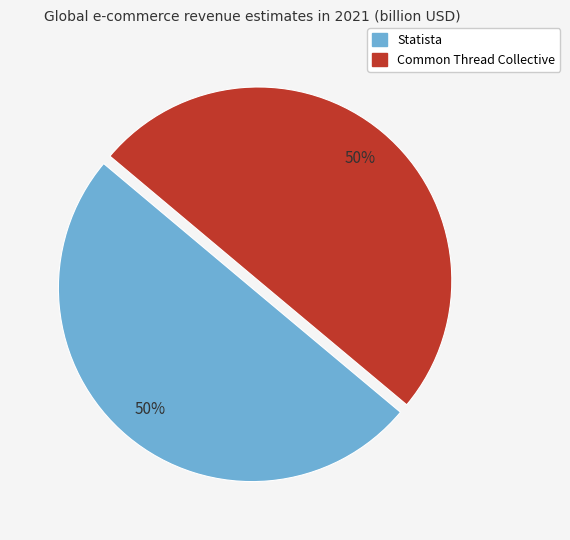

To the nearest percent, what is the average slice percentage?

50%